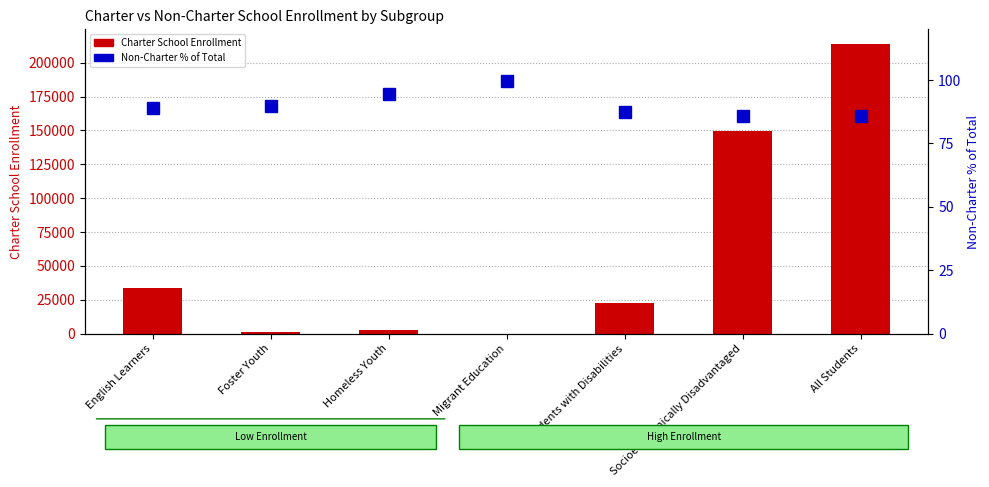

Does the chart contain stacked bars?

No